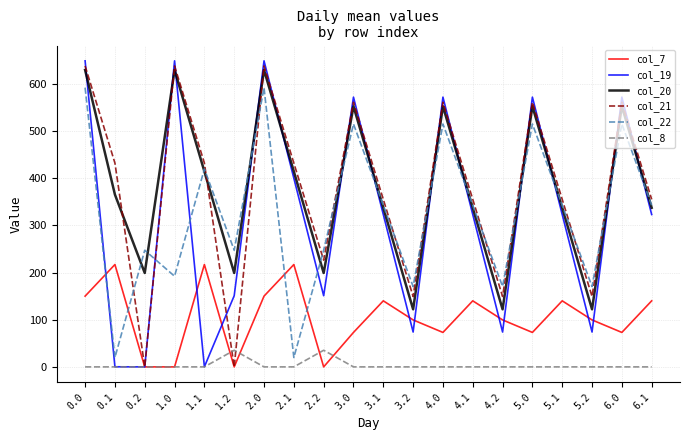

True or false: col_19 has more than 1 interior local peaks.

True